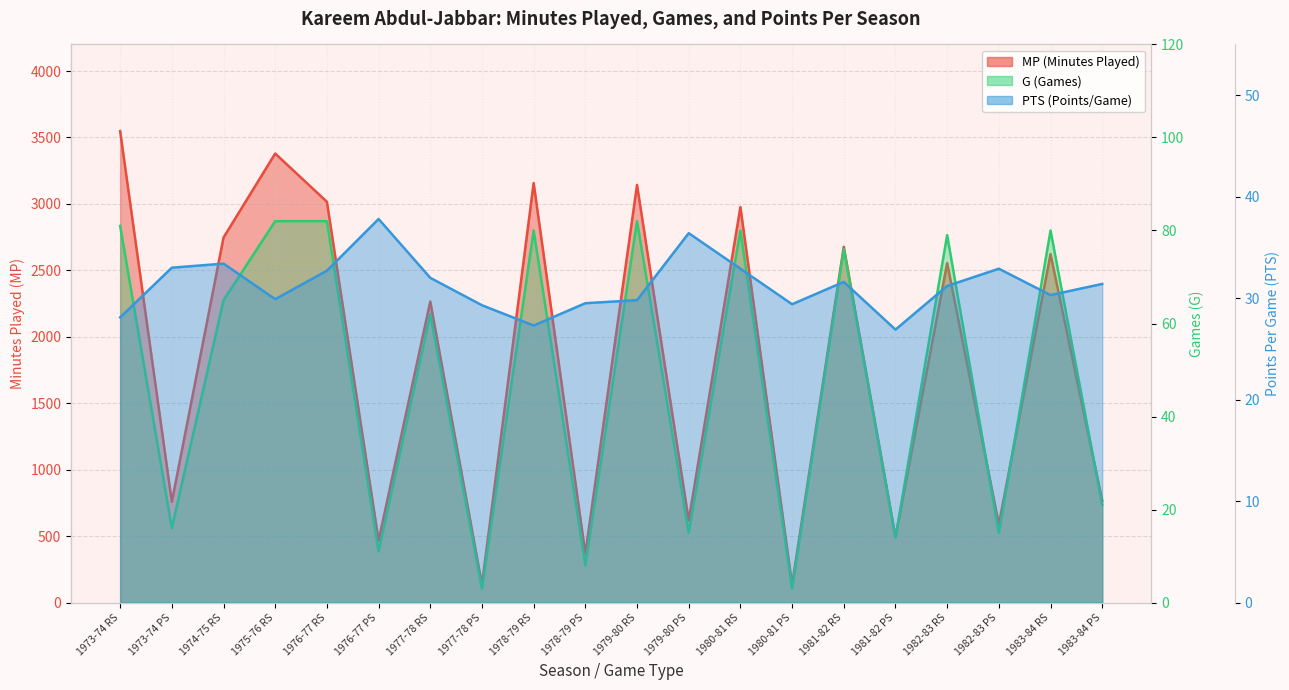

How many lines are shown in the chart?

3